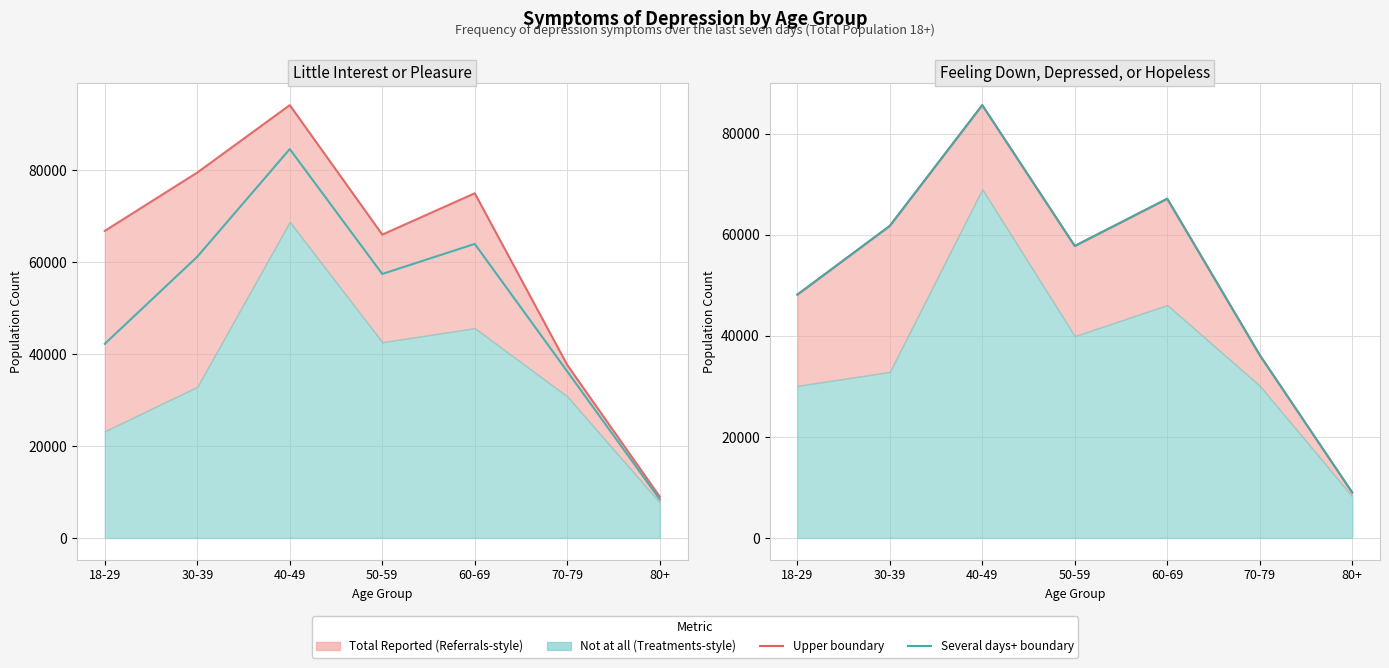

What is the difference between the maximum and minimum values in the Upper bound series?

76677